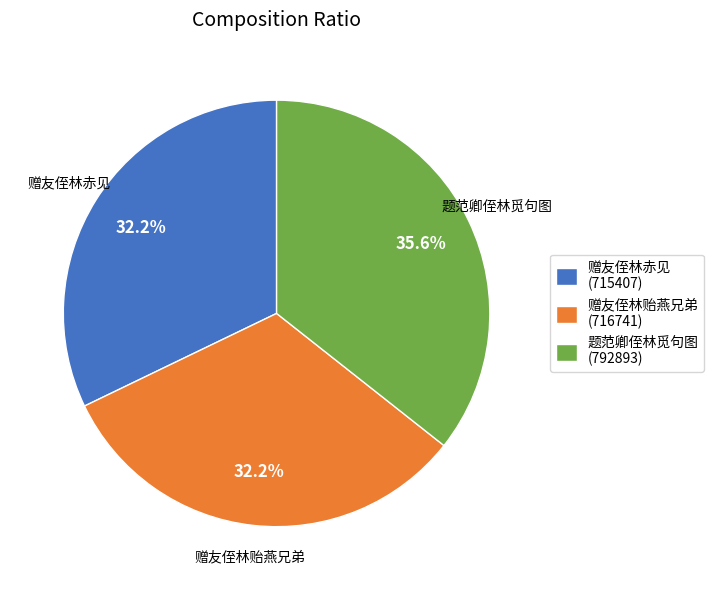

Approximately how many times larger is the value at 题范卿侄林觅句图 compared to 赠友侄林贻燕兄弟?

1.1